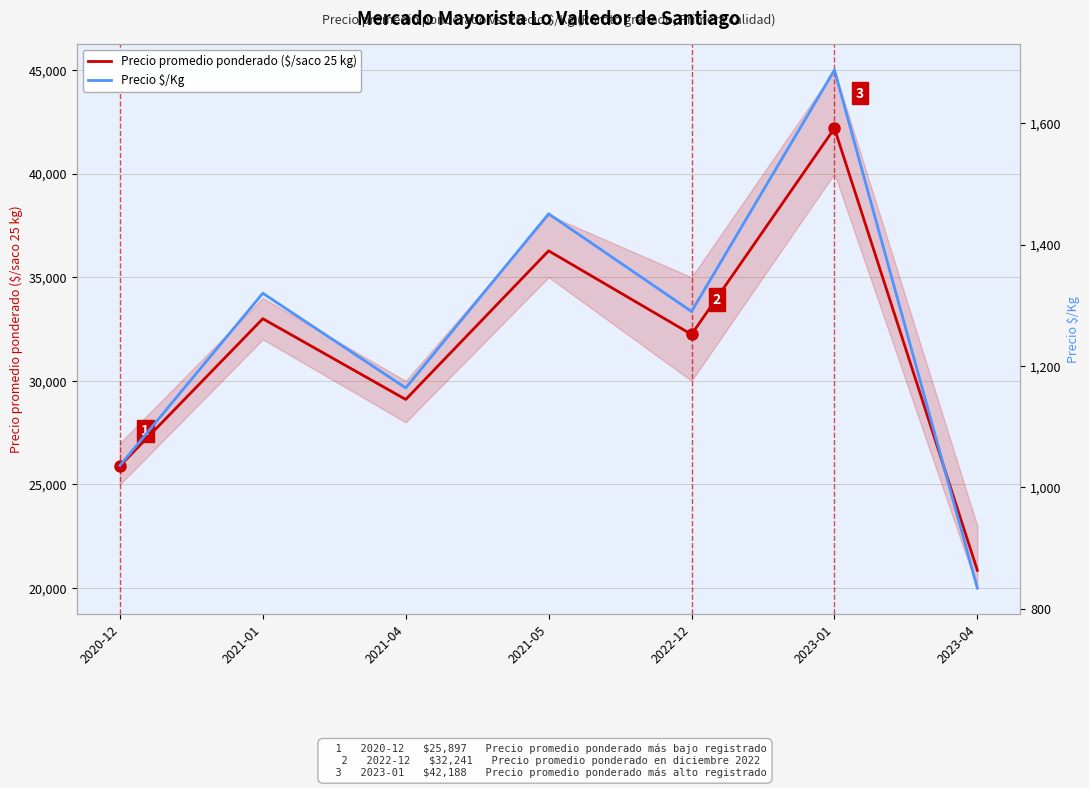

What is the sum of all Precio promedio ponderado ($/saco 25 kg) values?

219561